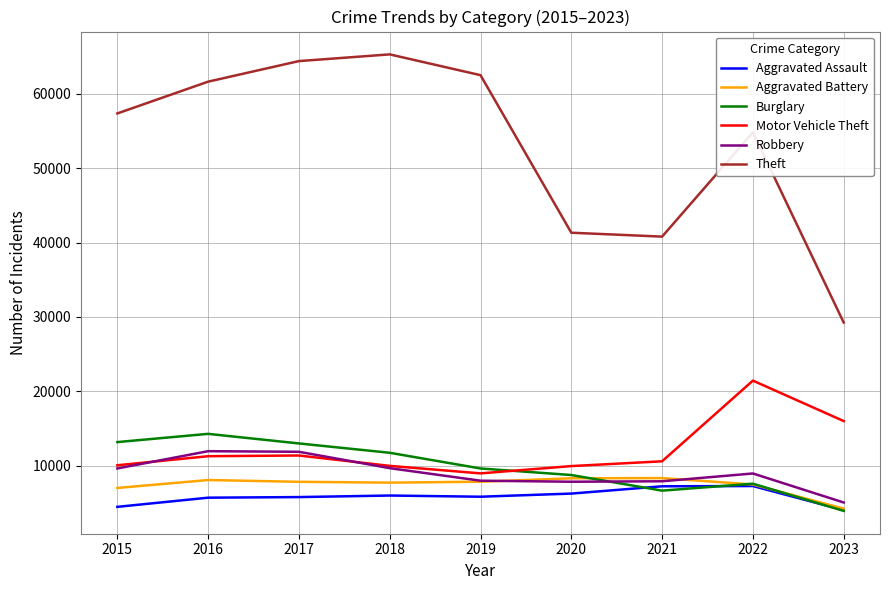

True or false: Theft and Aggravated Assault cross at least once.

False